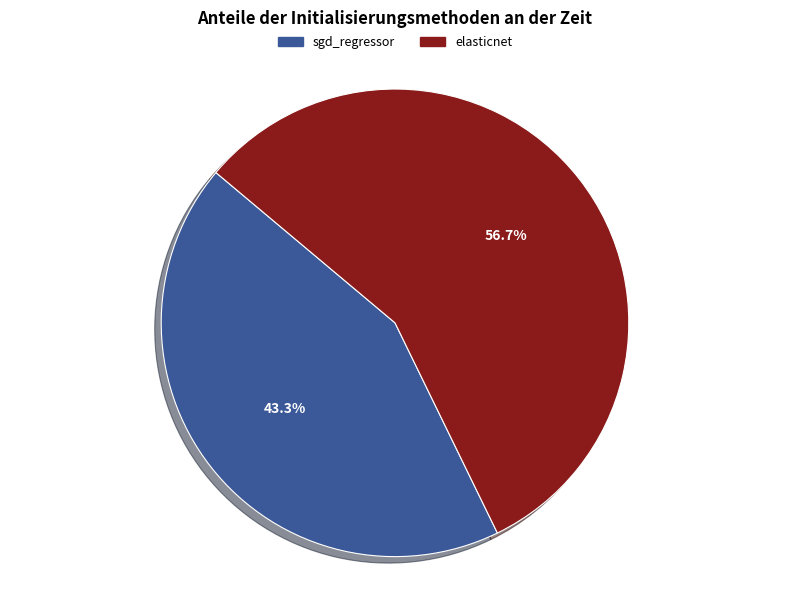

Do elasticnet and sgd_regressor together represent more than half of the pie?

Yes